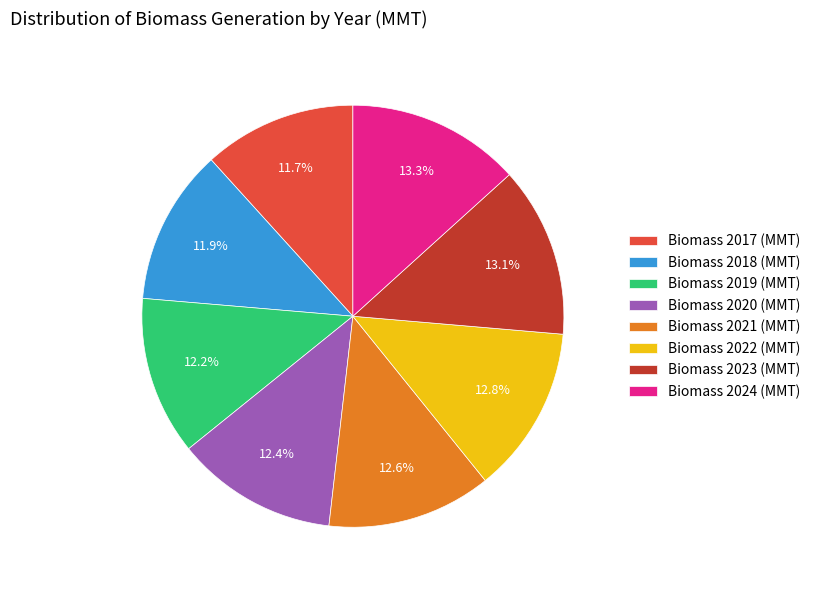

Count the number of slices in the pie.

8